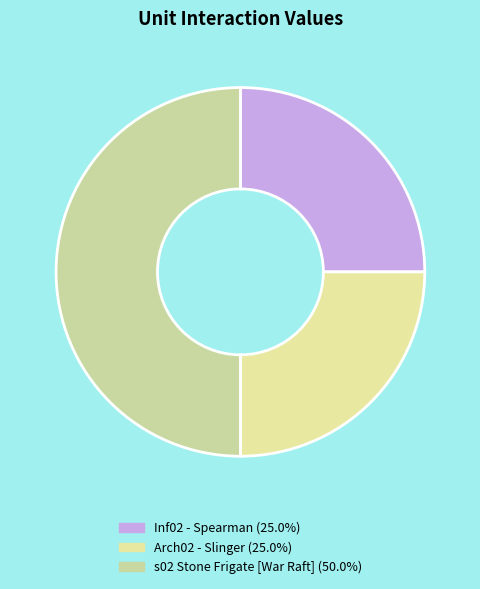

How many slices are in this pie chart?

3